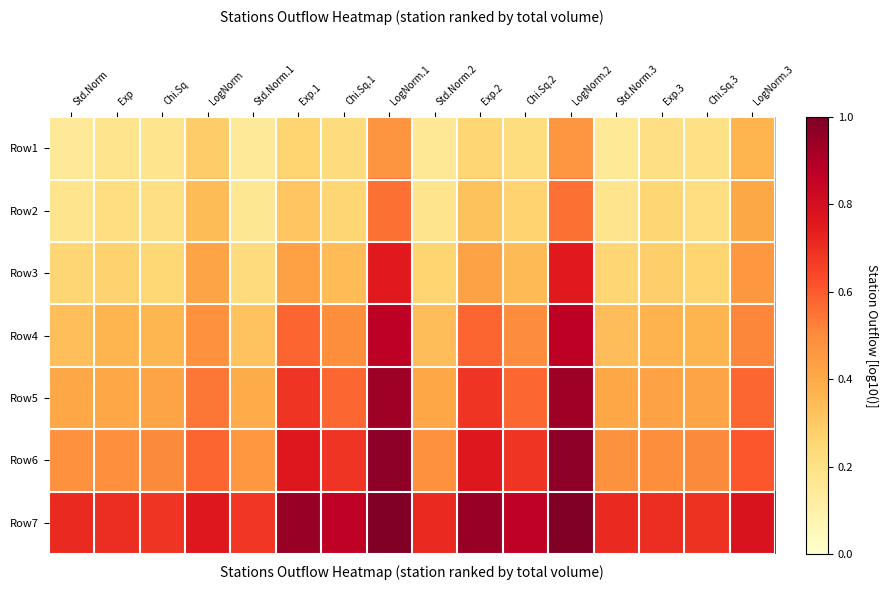

Which series has the widest spread of values?

Row4